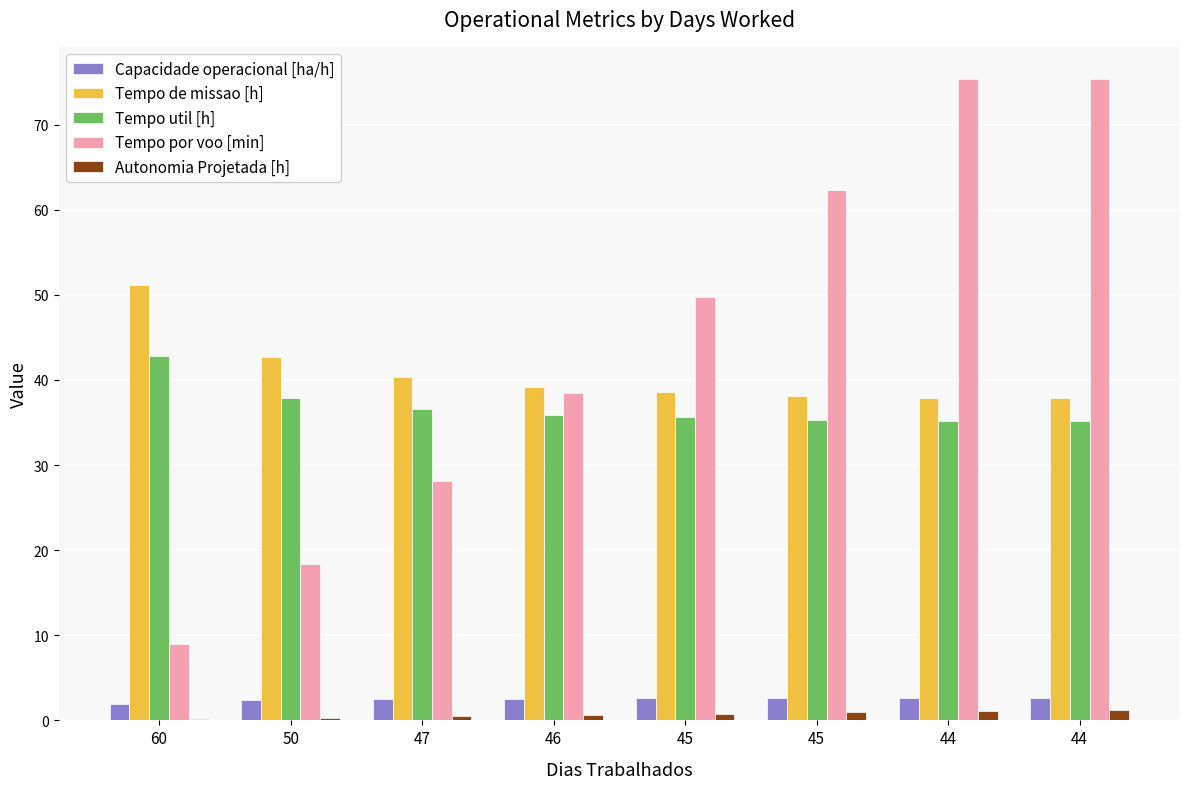

What is the maximum value for Tempo de missao [h]?

51.2